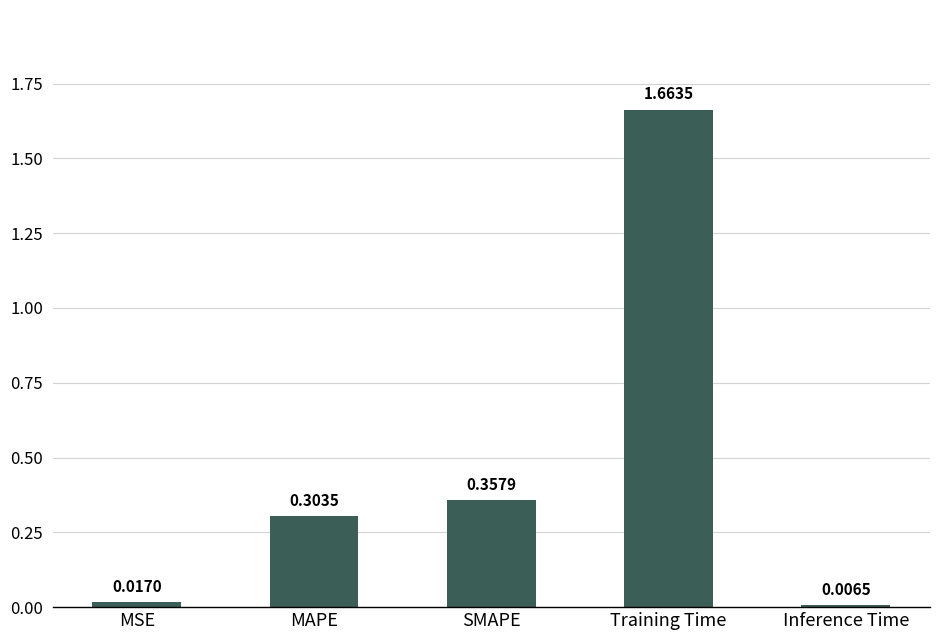

At which category does the chart reach its minimum across all series?

Inference Time